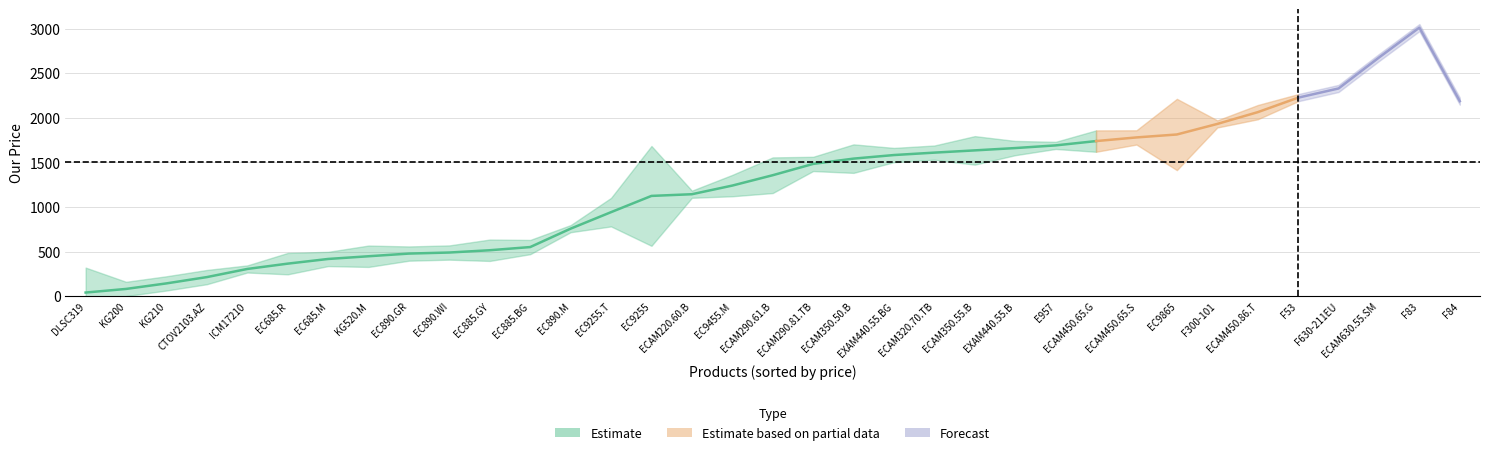

True or false: Our Price has a value of 299.0 at ICM17210.

True